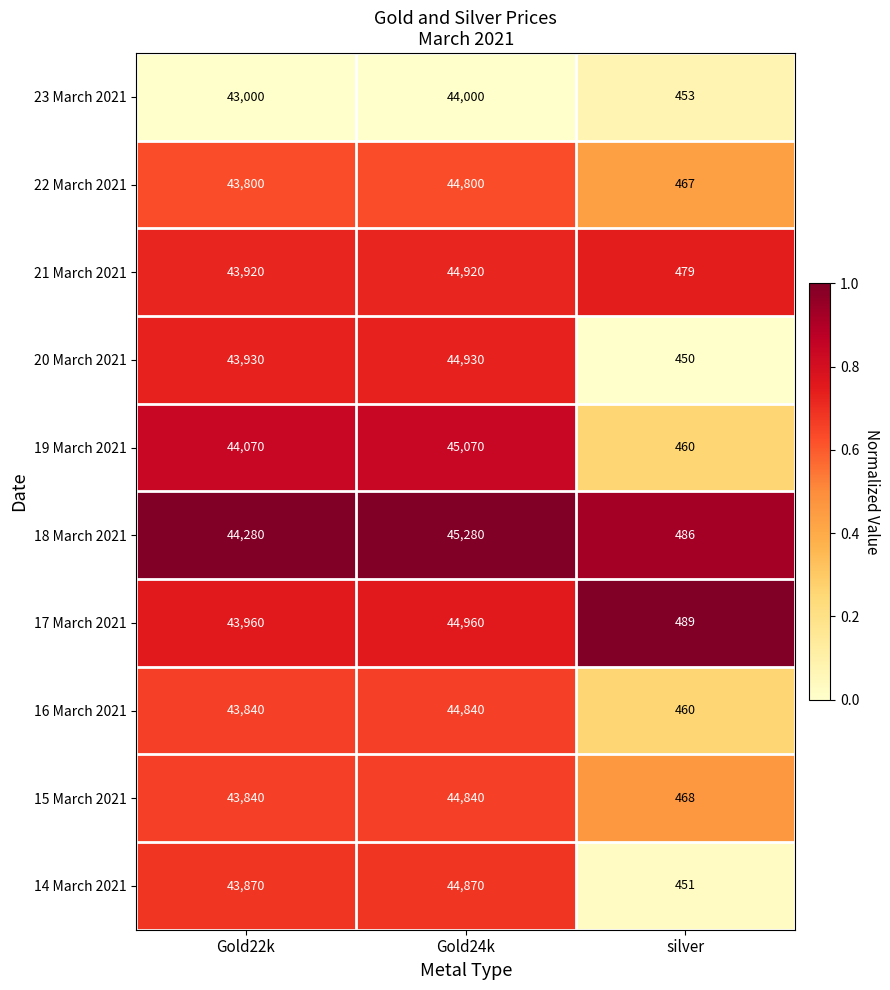

Reading left to right, what are all the values shown in this chart?

23 March 2021: Gold22k=43000	Gold24k=44000	silver=453
22 March 2021: Gold22k=43800	Gold24k=44800	silver=467
21 March 2021: Gold22k=43920	Gold24k=44920	silver=479
20 March 2021: Gold22k=43930	Gold24k=44930	silver=450
19 March 2021: Gold22k=44070	Gold24k=45070	silver=460
18 March 2021: Gold22k=44280	Gold24k=45280	silver=486
17 March 2021: Gold22k=43960	Gold24k=44960	silver=489
16 March 2021: Gold22k=43840	Gold24k=44840	silver=460
15 March 2021: Gold22k=43840	Gold24k=44840	silver=468
14 March 2021: Gold22k=43870	Gold24k=44870	silver=451